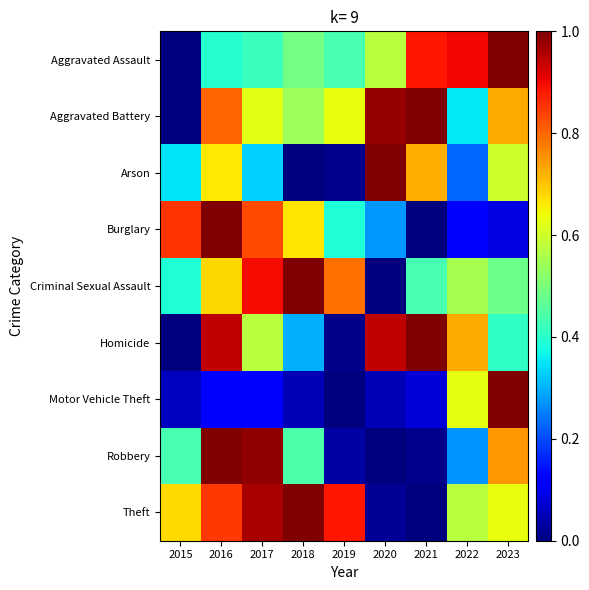

At which category is the sum across all series the highest?

2016